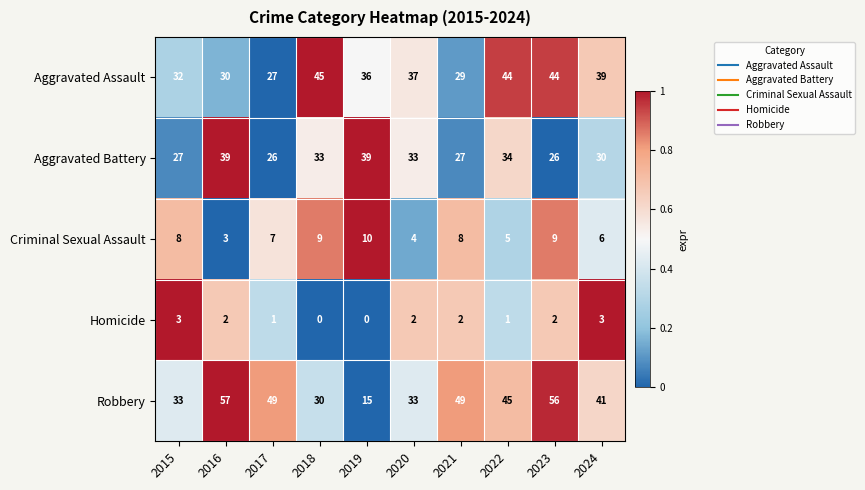

What is the approximate value of Criminal Sexual Assault at 2023?

9